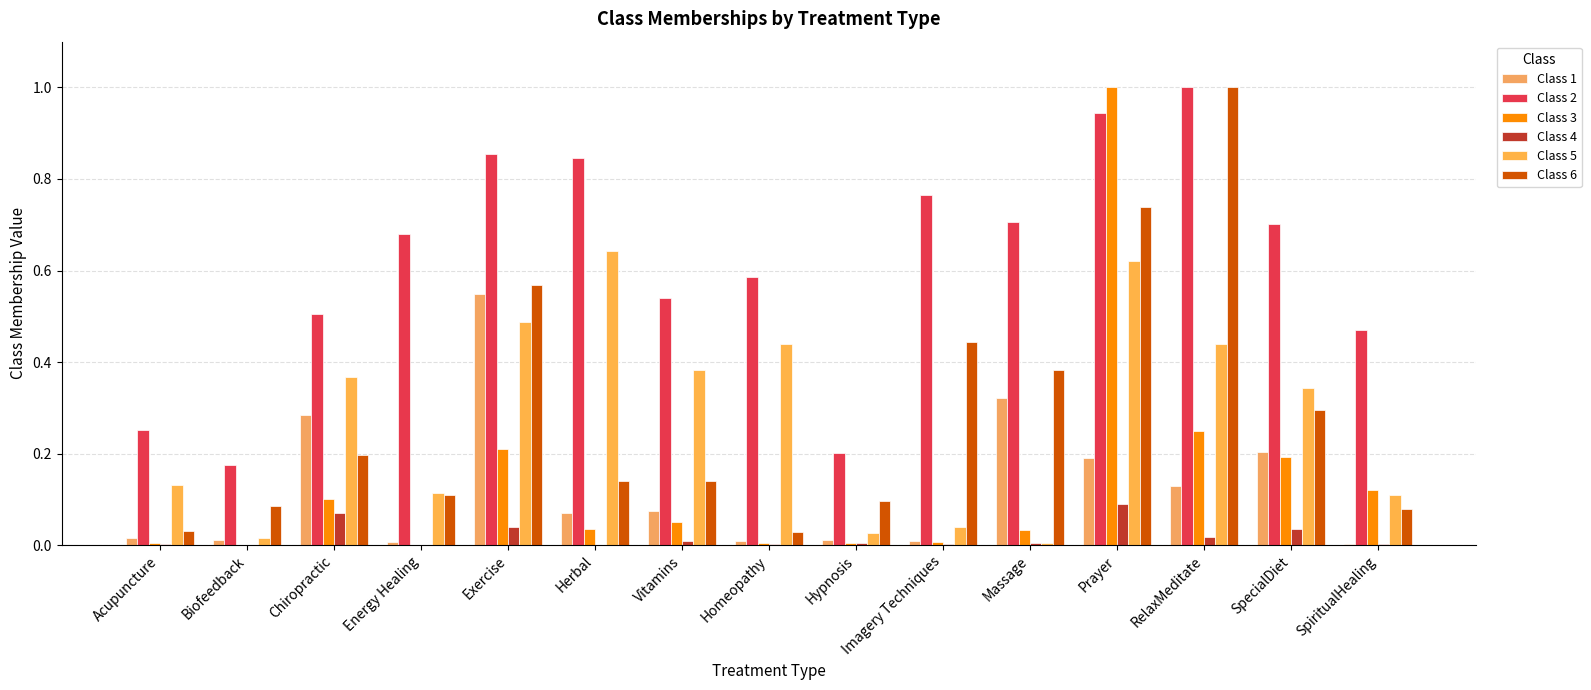

What is the difference between the highest and lowest values at Prayer?

0.9